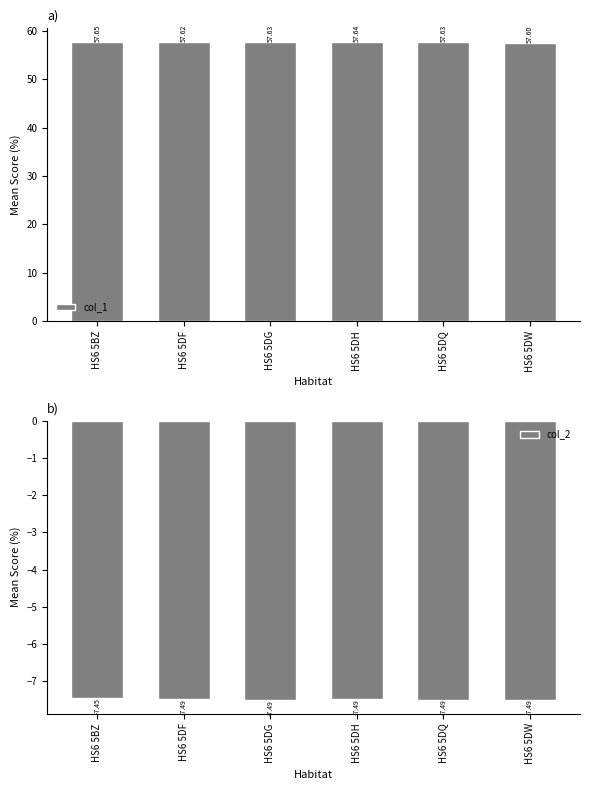

What is the greatest value displayed?

57.7